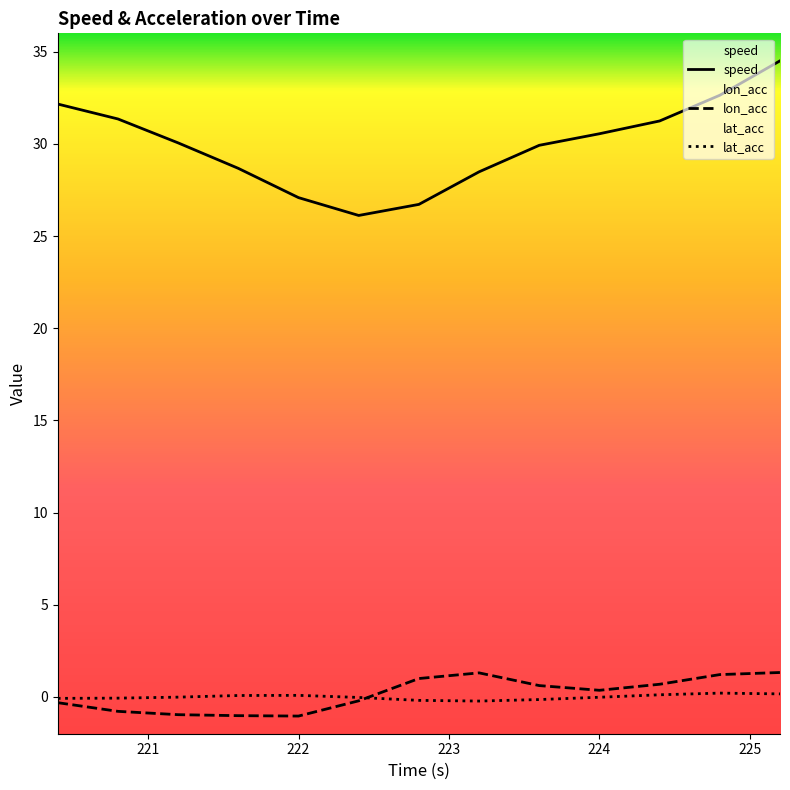

What position from the left is 221.6?

4